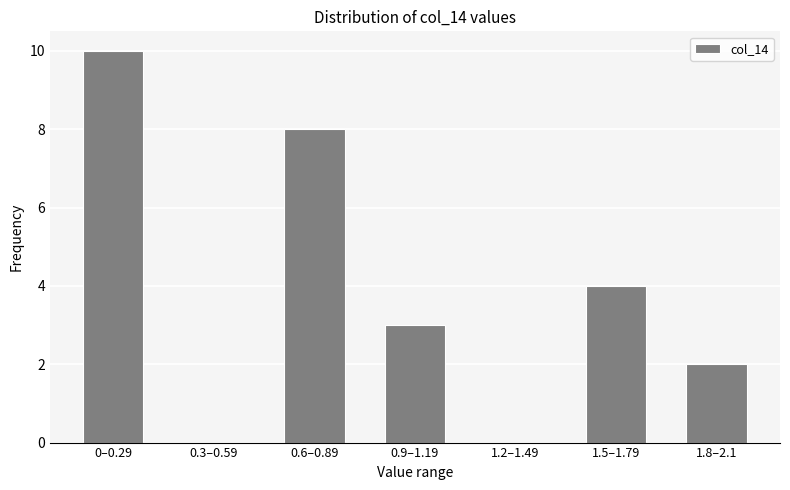

Reading left to right, transcribe all the data shown in this chart.

0–0.29=10	0.3–0.59=0	0.6–0.89=8	0.9–1.19=3	1.2–1.49=0	1.5–1.79=4	1.8–2.1=2